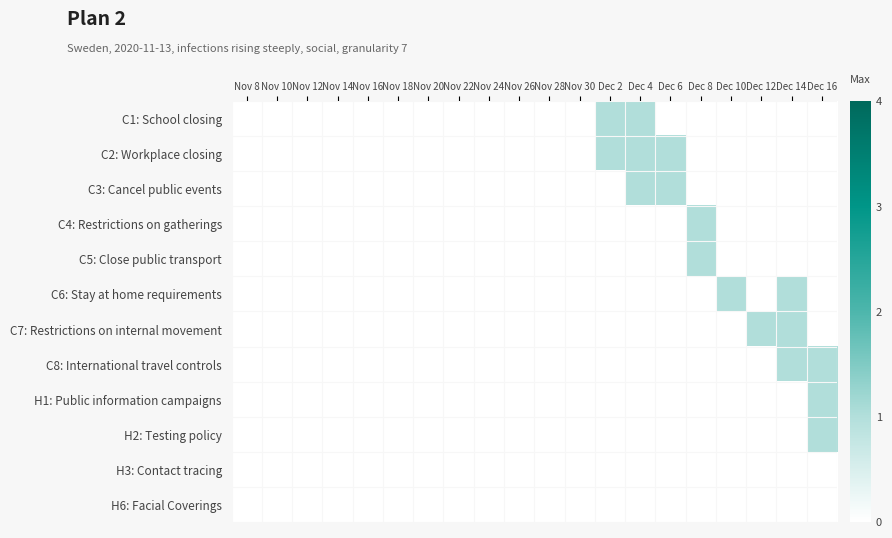

How many categories are shown in the chart?

20